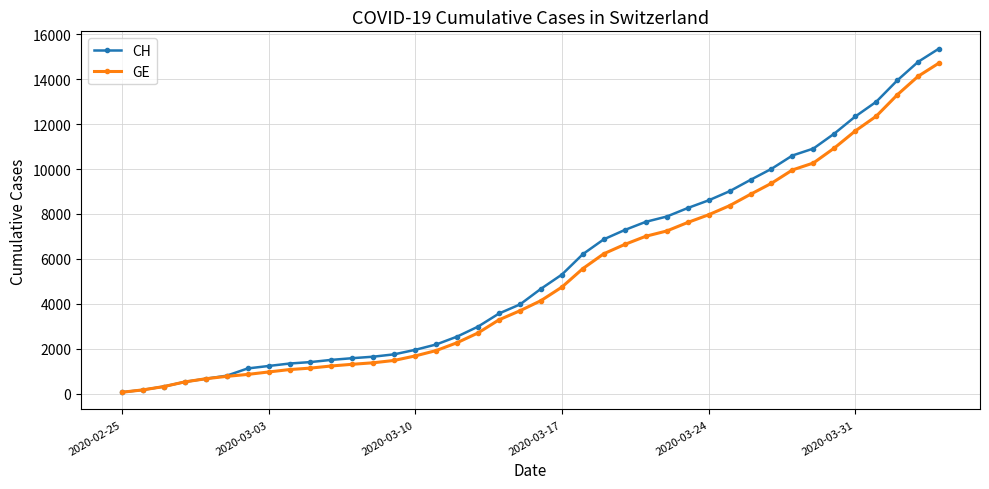

Which series has the largest range (max minus min)?

CH